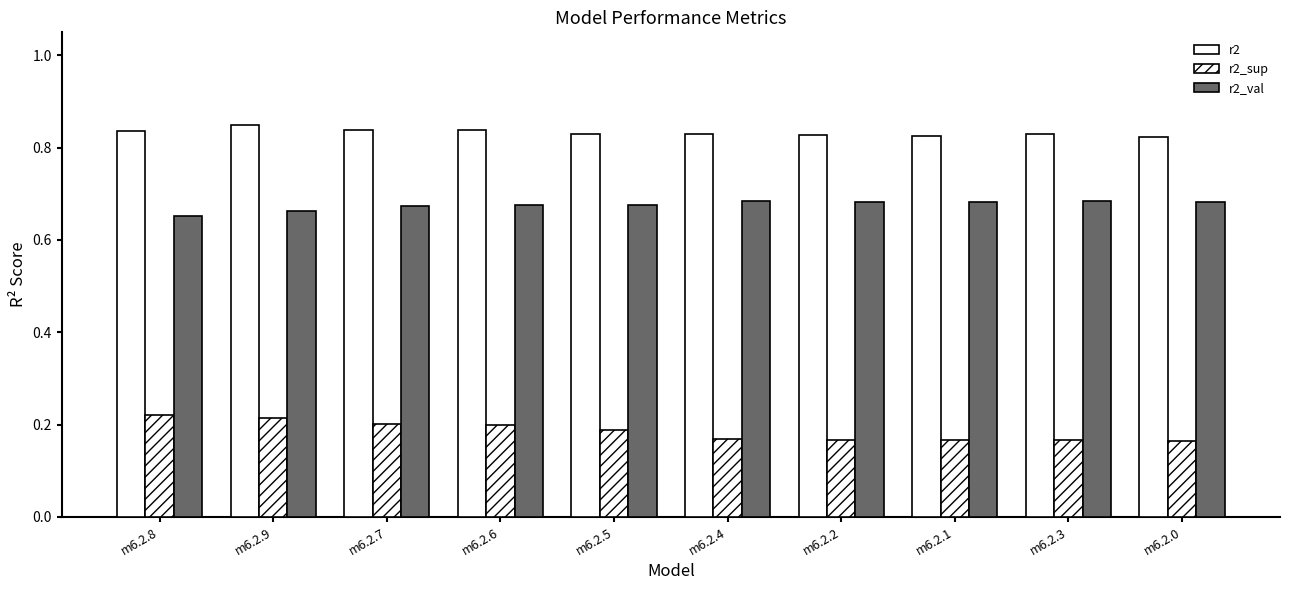

What is the value of the r2_sup bar at the 7th from the left?

0.2